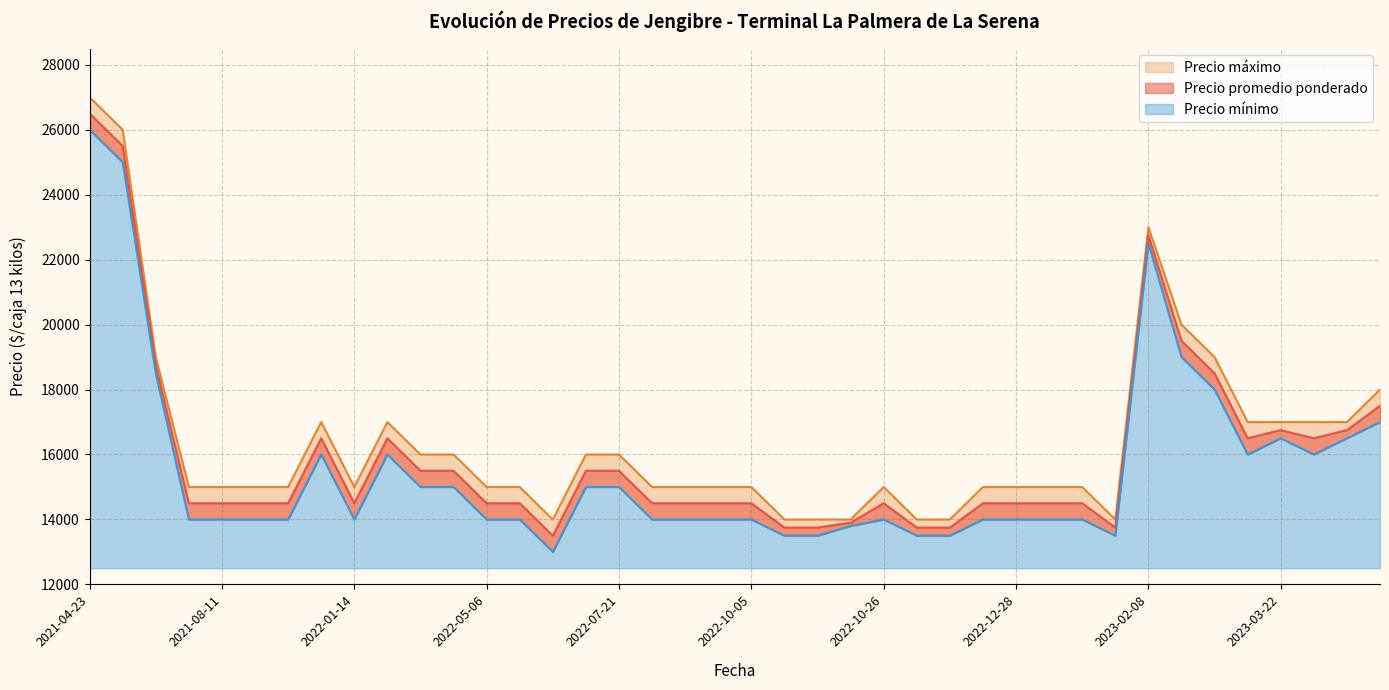

What is the difference between the highest and lowest values at 2023-02-24?

1000